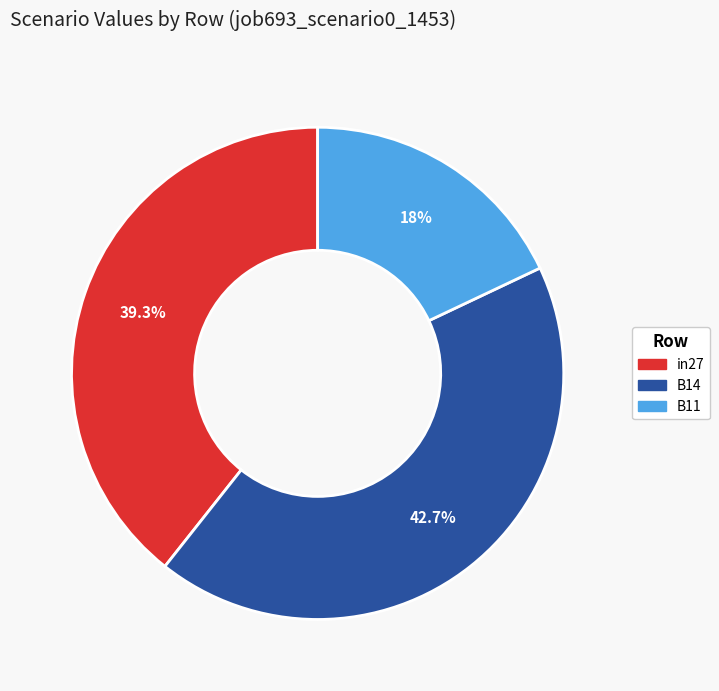

True or false: B14 accounts for 43% of the total.

True